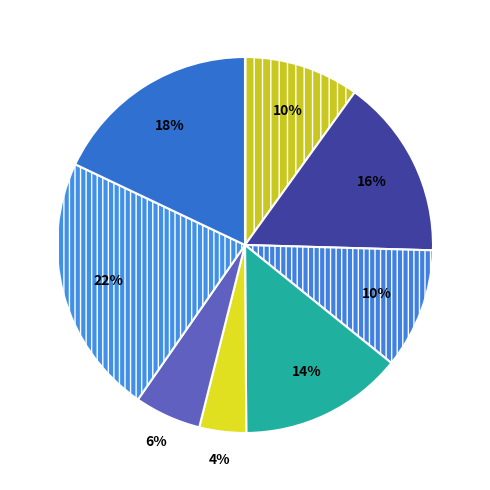

Count the number of slices in the pie.

8